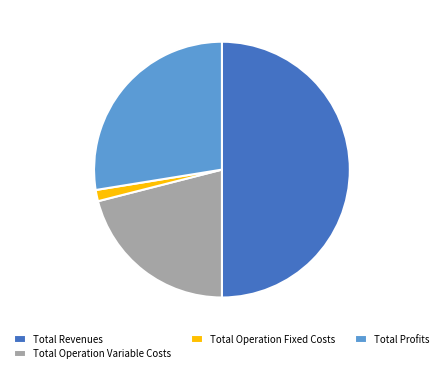

Which slice is the smallest?

Total Operation Fixed Costs